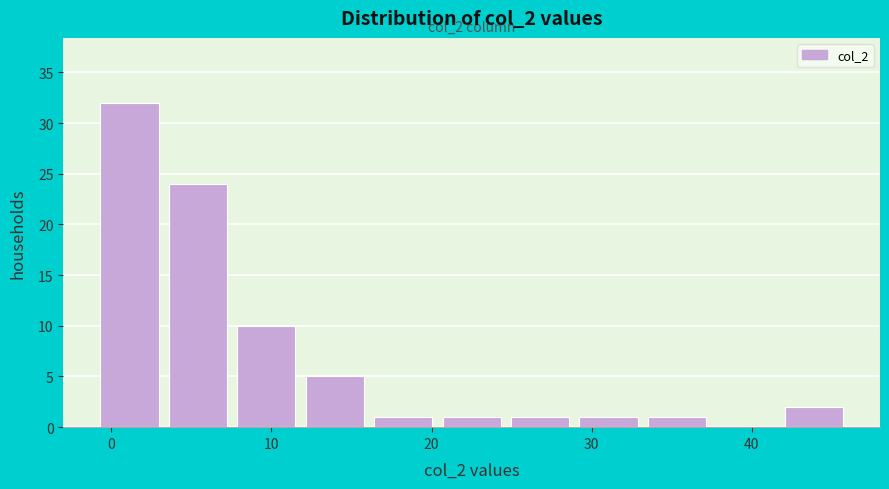

Which range on the x-axis has the tallest bar?

-1 to 3